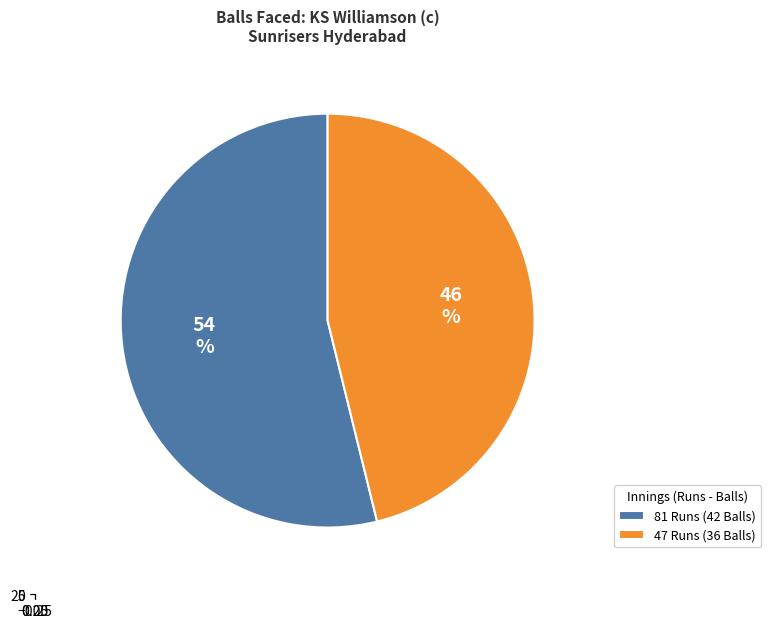

Is the sum of 81 Runs (42 Balls) and 47 Runs (36 Balls) greater than half?

Yes